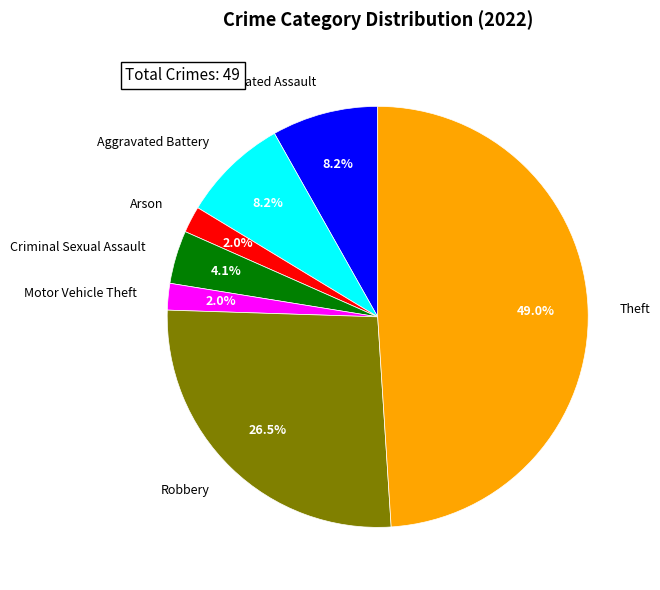

How many segments does this pie chart have?

7